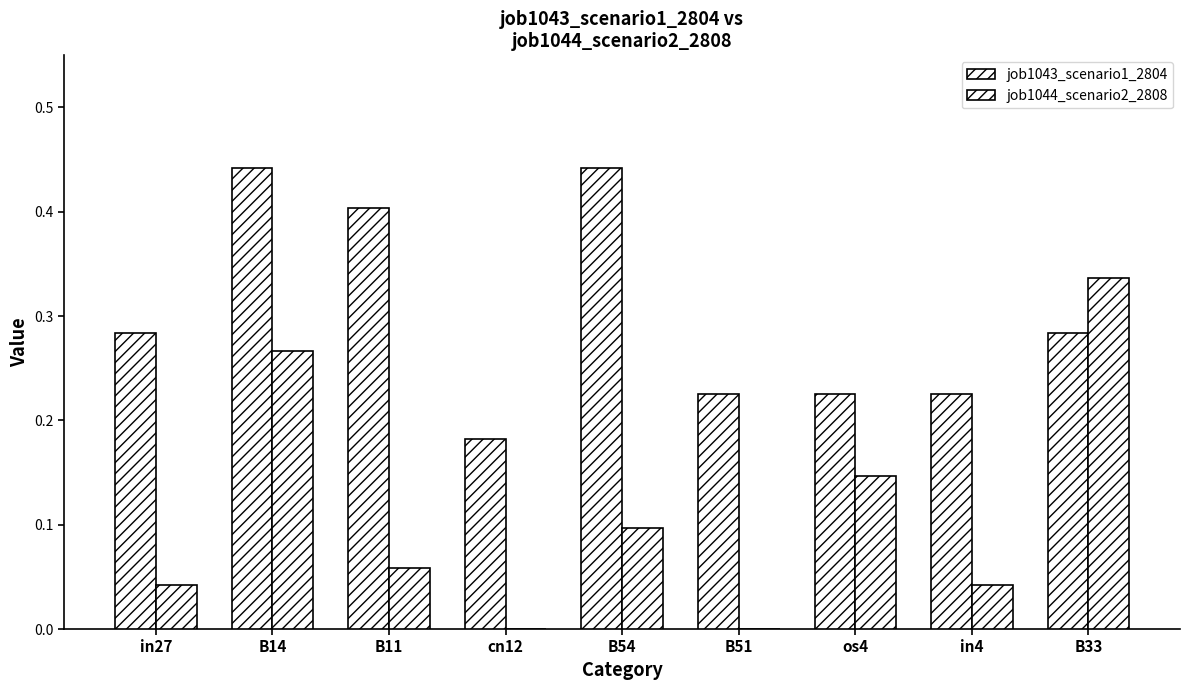

What is the difference between the second highest and second lowest values in the job1044_scenario2_2808 series?

0.3